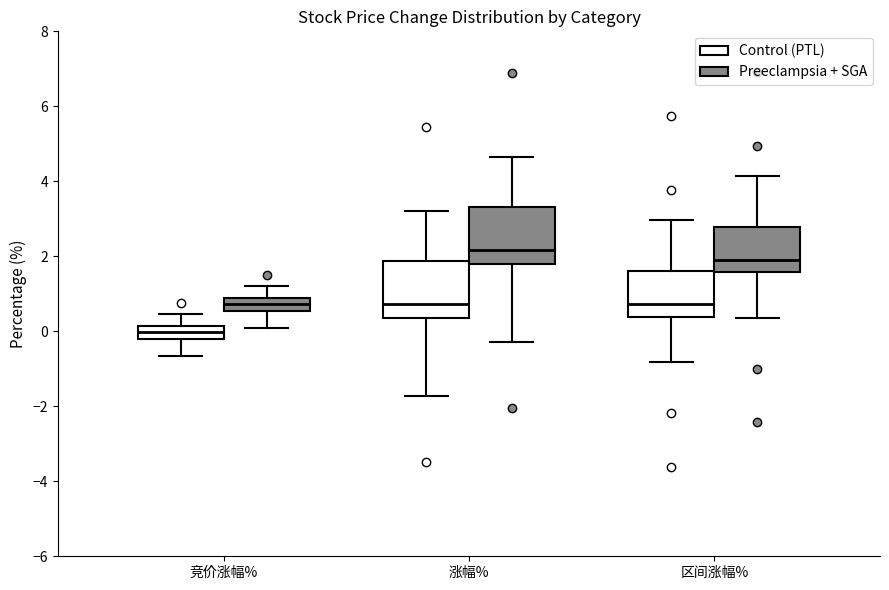

Reading left to right, transcribe this box plot: for each box, give where its median line is, the range the box spans, and where its two whiskers end, as read against the y-axis. The values are not printed on the chart, so give them approximately, as read against the axis.

竞价涨幅% (Control (PTL)): median 0.0, box -0.2 to 0.2, whiskers -0.6 to 0.4
竞价涨幅% (Preeclampsia + SGA): median 0.8 (inside the box), box 0.6 to 0.8, whiskers 0.0 to 1.2
涨幅% (Control (PTL)): median 0.8, box 0.4 to 1.8, whiskers -1.8 to 3.2
涨幅% (Preeclampsia + SGA): median 2.2, box 1.8 to 3.4, whiskers -0.2 to 4.6
区间涨幅% (Control (PTL)): median 0.8, box 0.4 to 1.6, whiskers -0.8 to 3.0
区间涨幅% (Preeclampsia + SGA): median 2.0, box 1.6 to 2.8, whiskers 0.4 to 4.2